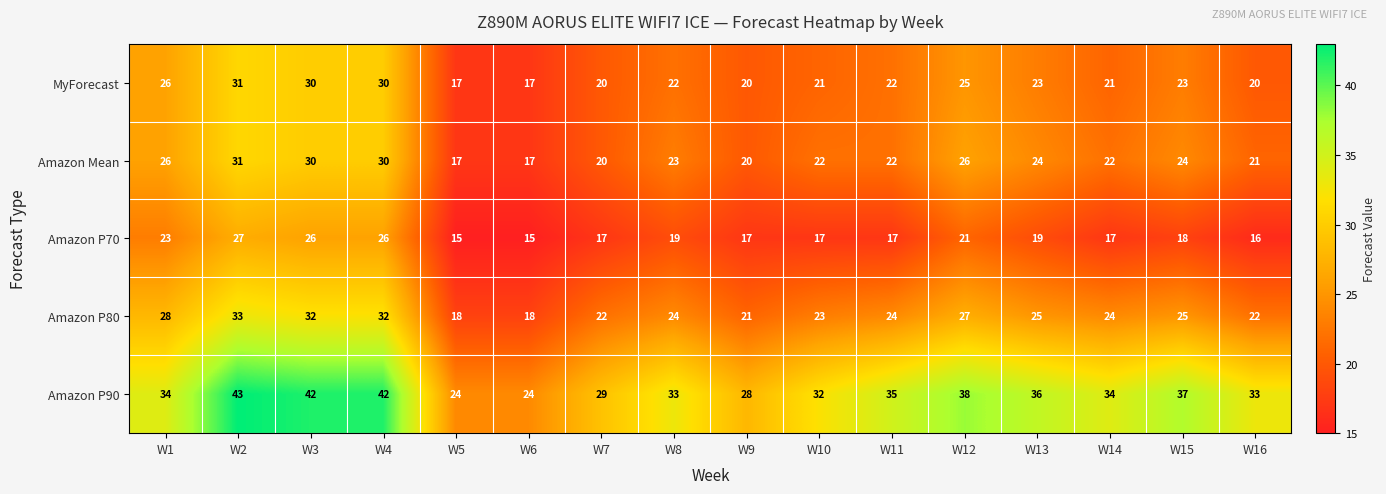

What is the difference between the second highest and minimum values in the Amazon P70 series?

11